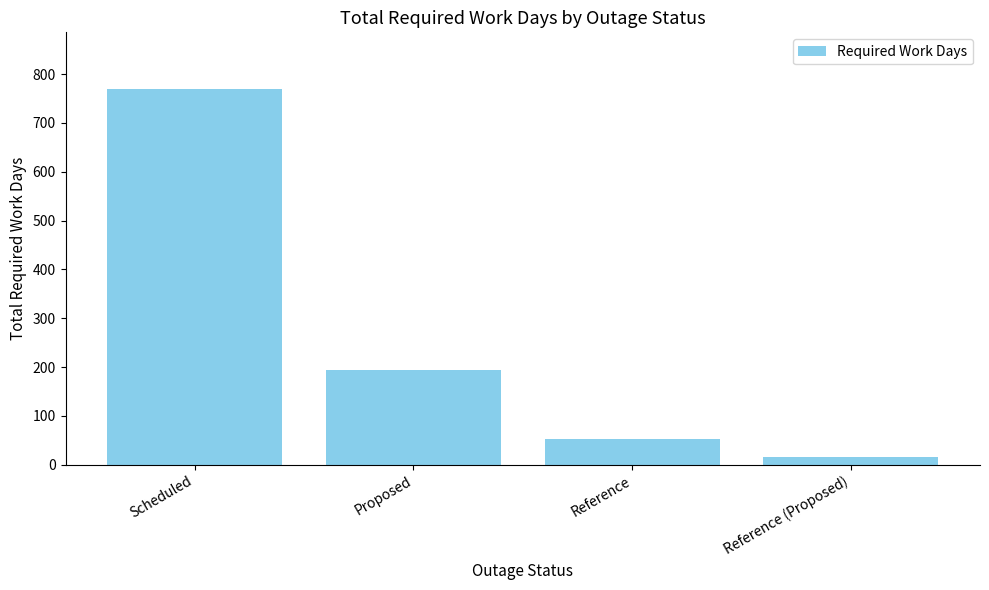

List the labels in order of value, smallest first.

Reference (Proposed), Reference, Proposed, Scheduled